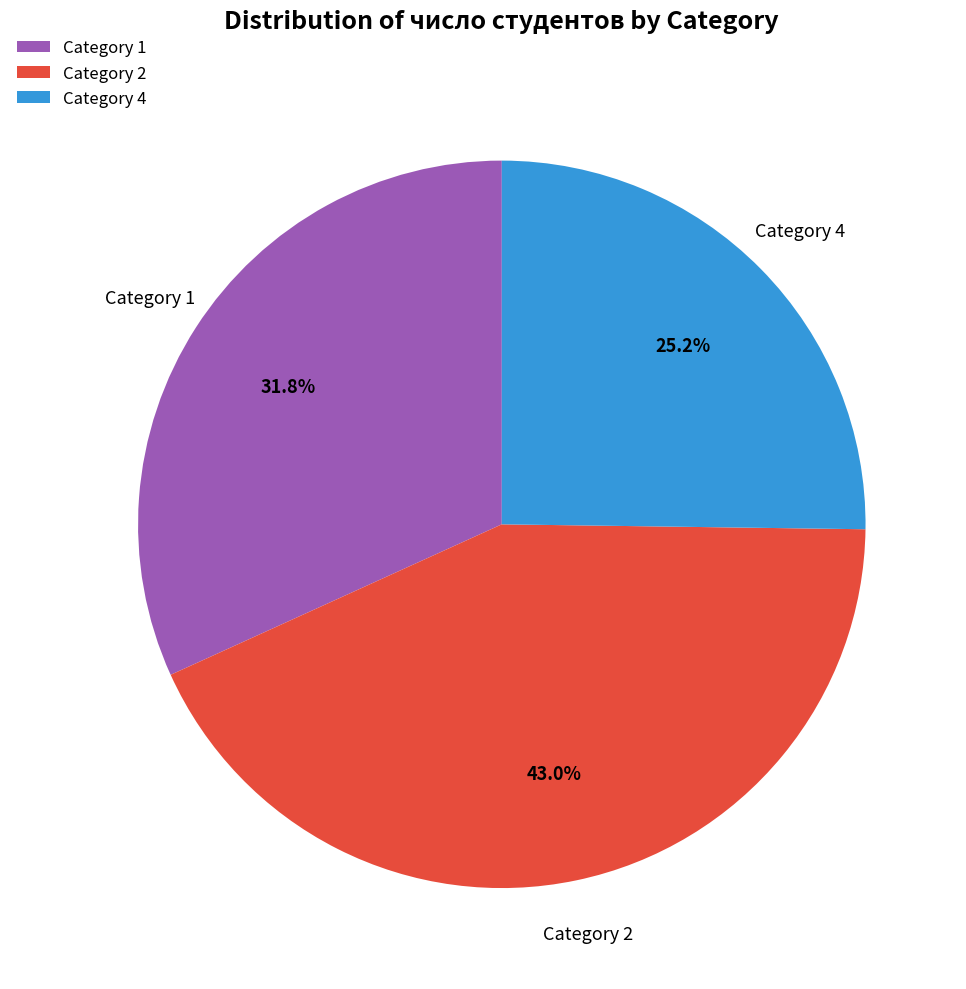

Between Category 2 and Category 4, which is larger?

Category 2